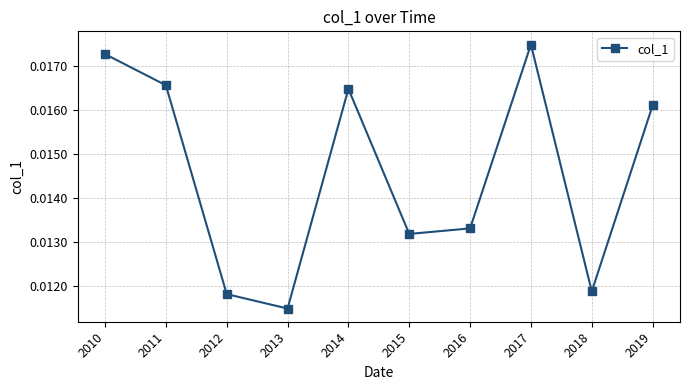

Which label corresponds to the smallest value in the chart?

2013